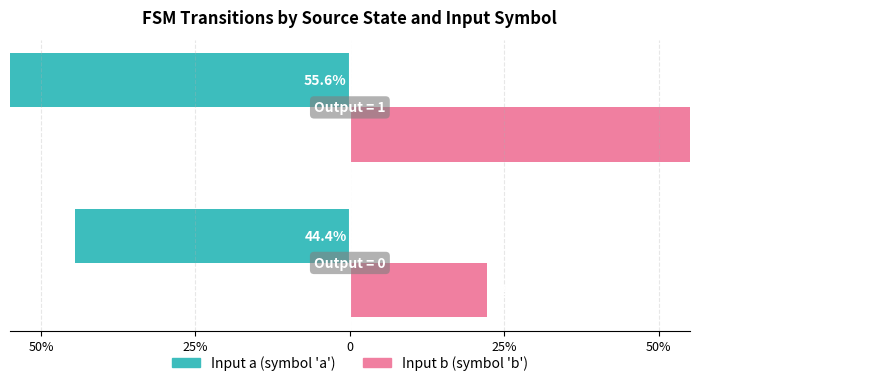

What position from the left is 50%?

1